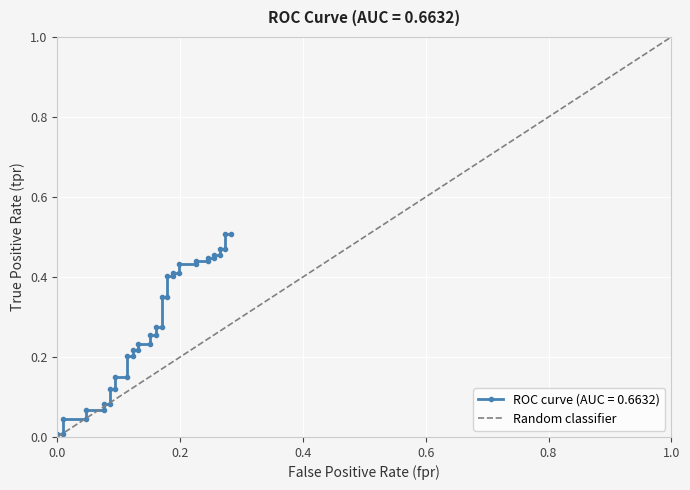

Count the values in the range 0 to 1.

2